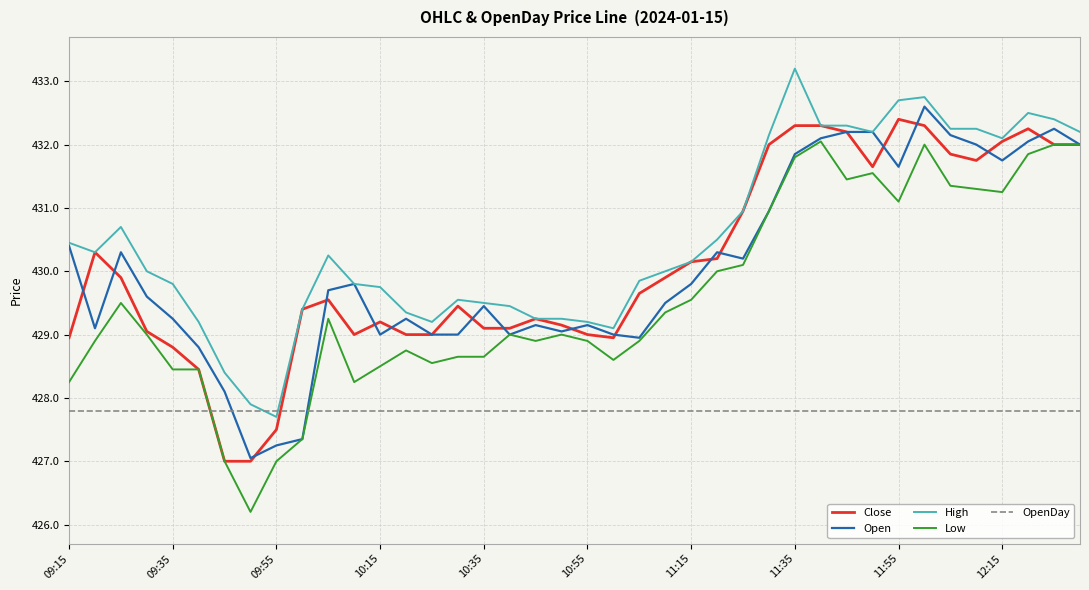

Which series has the largest range (max minus min)?

Low